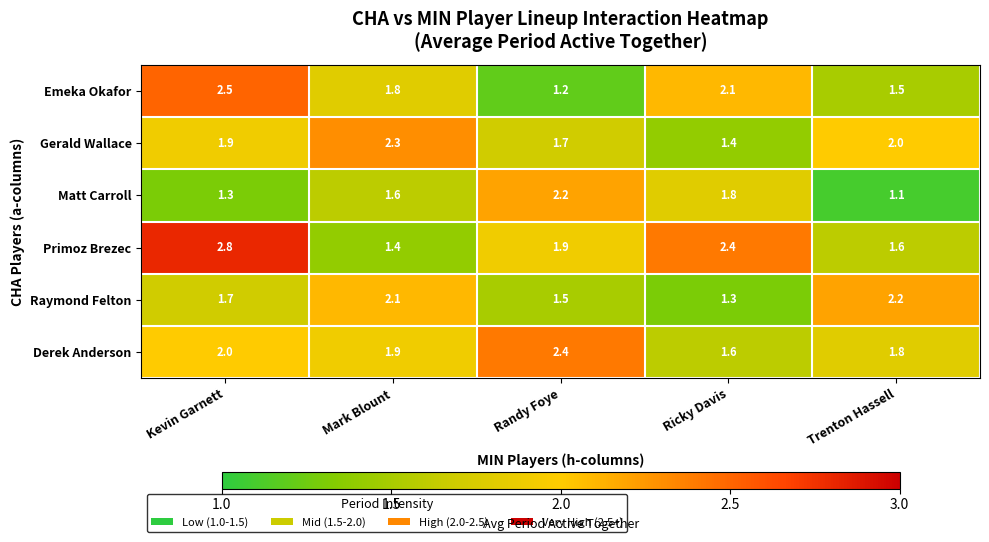

True or false: Raymond Felton has a value of 2.2 at Trenton Hassell.

True